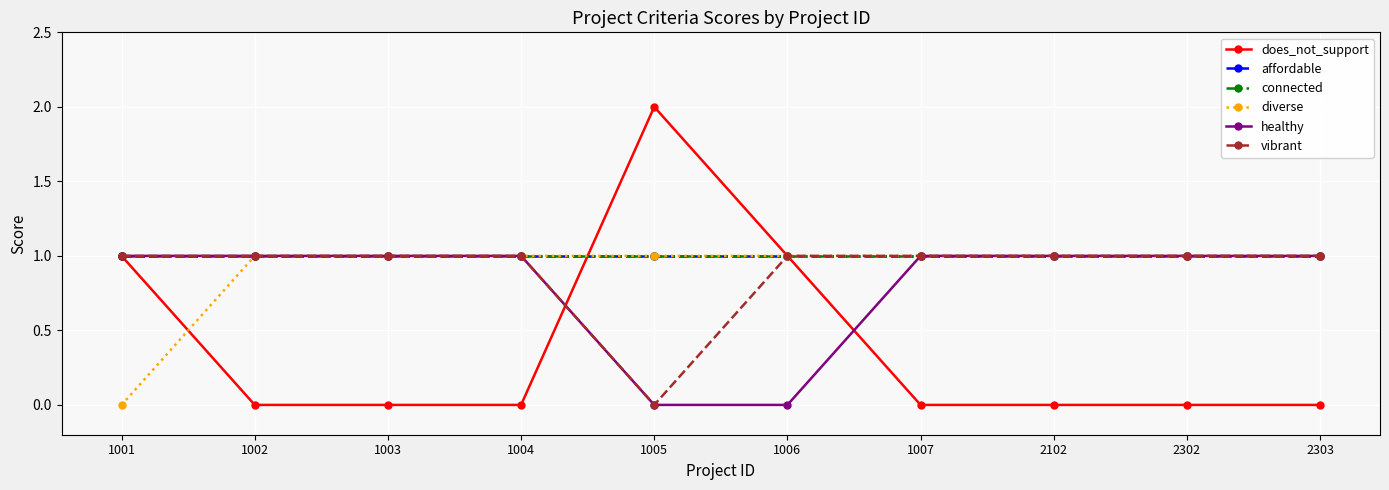

At 1004, list the series in order from smallest to largest.

does_not_support, affordable, connected, diverse, healthy, vibrant